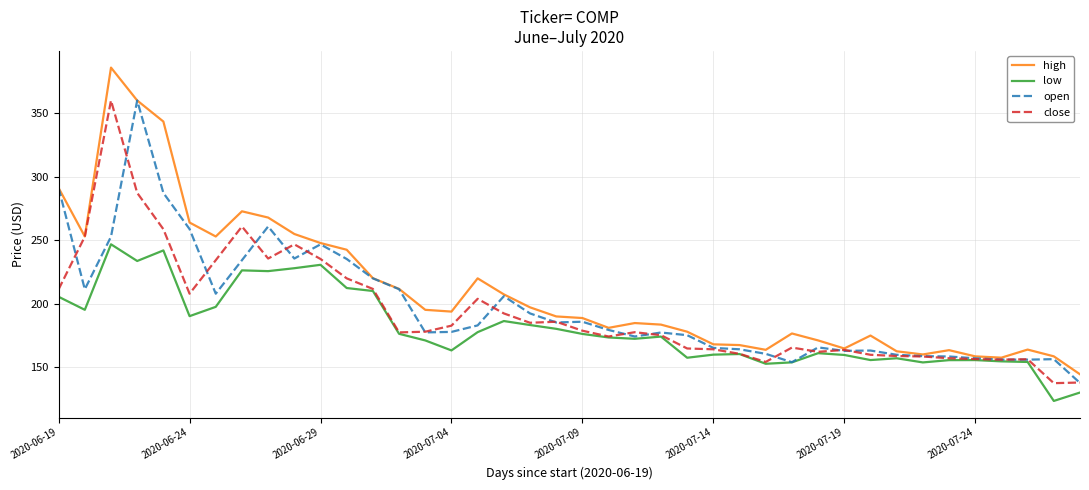

What is the maximum value for open?

360.2